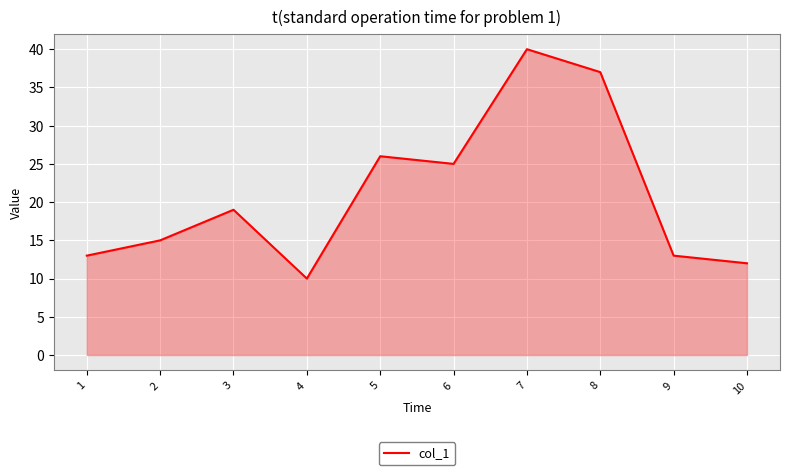

Which category has the lowest value across all series?

4